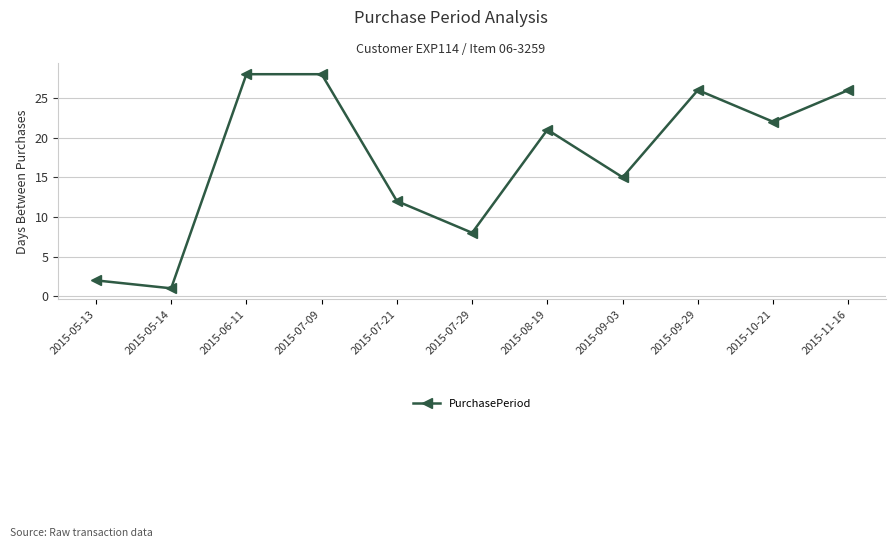

Where is the first local minimum?

2015-05-14